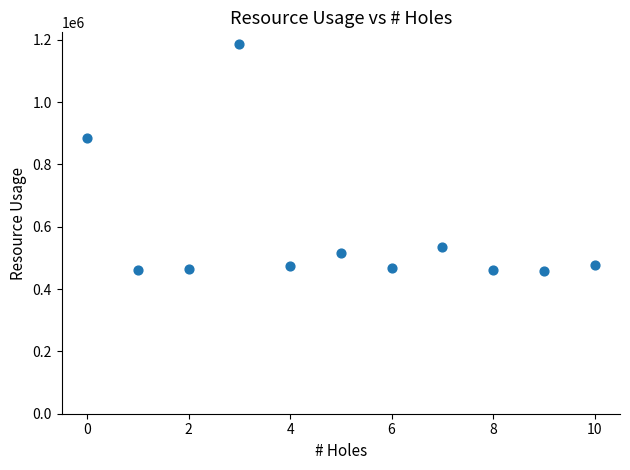

What is the range of Y values (max minus min)?

730041